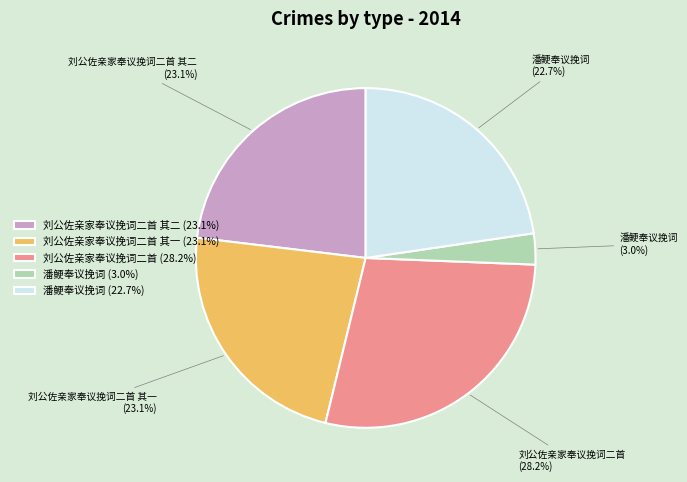

Which slice is the smallest?

潘鲠奉议挽词 (3.0%)